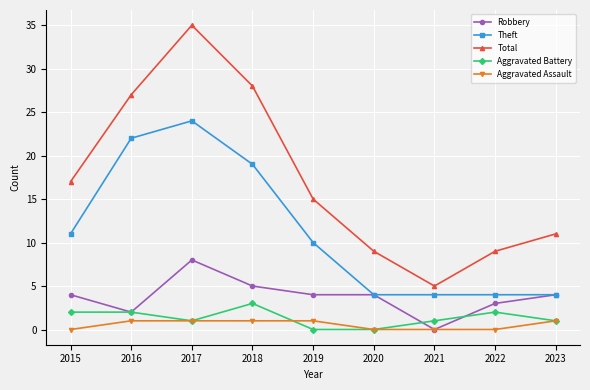

Reading left to right, list all the values displayed in this chart.

Robbery: 4	2	8	5	4	4	0	3	4
Theft: 11	22	24	19	10	4	4	4	4
Total: 17	27	35	28	15	9	5	9	11
Aggravated Battery: 2	2	1	3	0	0	1	2	1
Aggravated Assault: 0	1	1	1	1	0	0	0	1